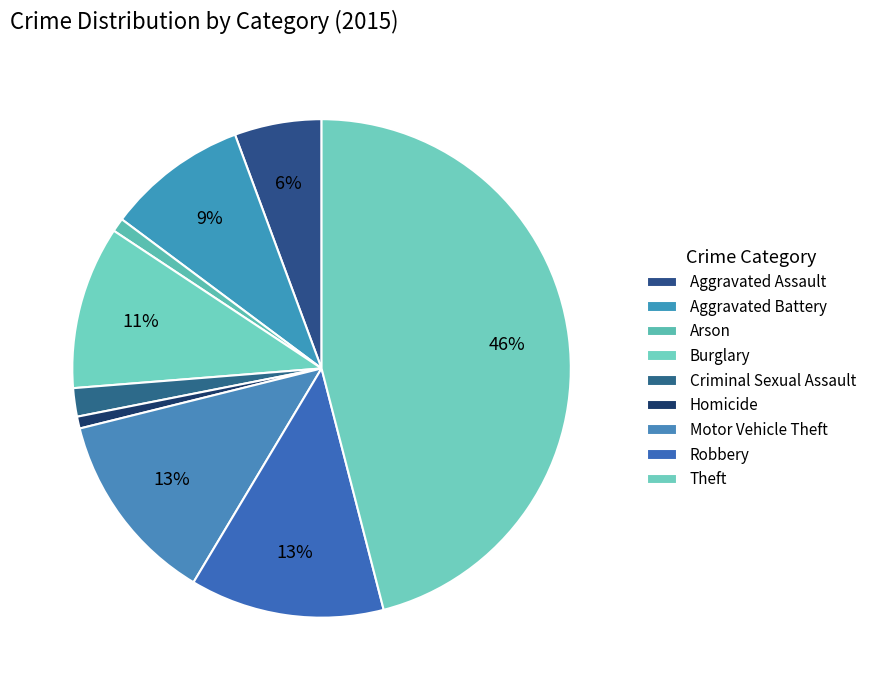

How much of the chart is everything except Aggravated Assault?

94.4%